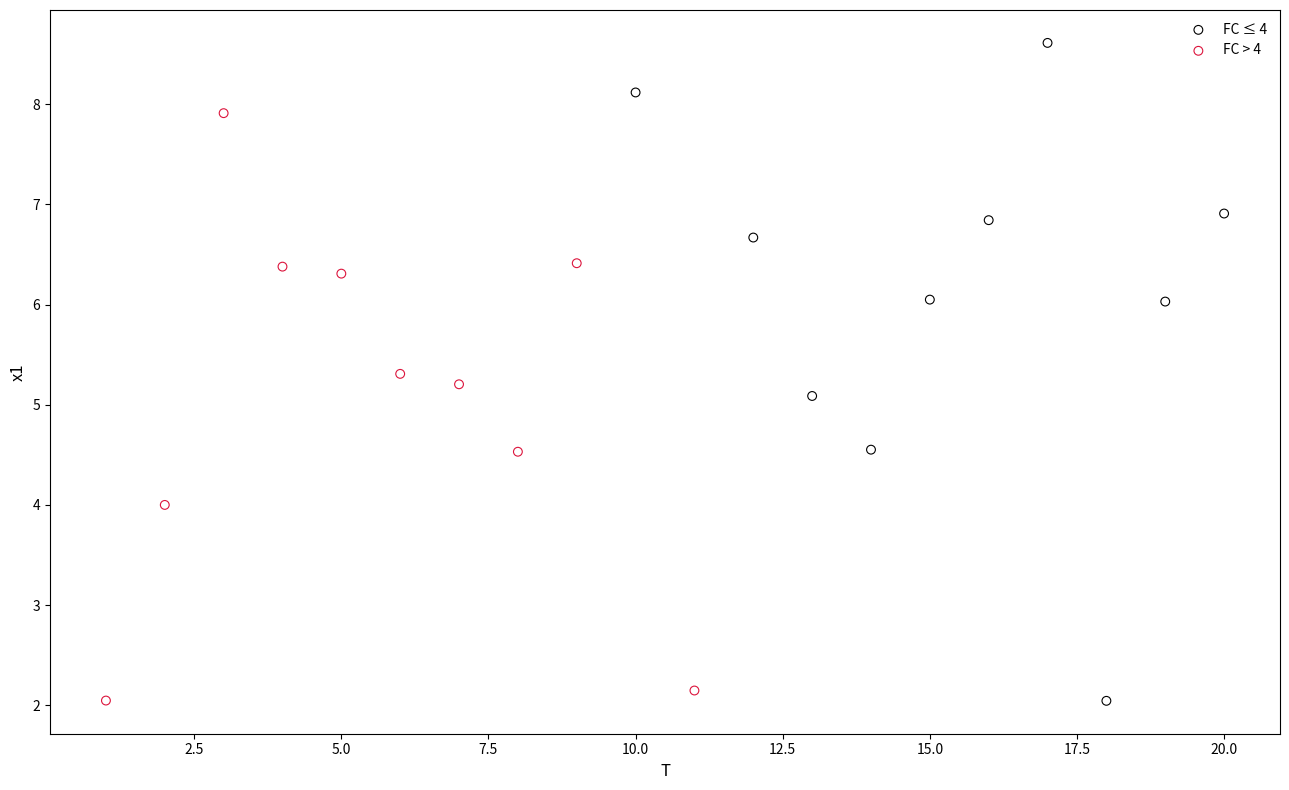

Which series has the widest spread of Y values?

FC ≤ 4